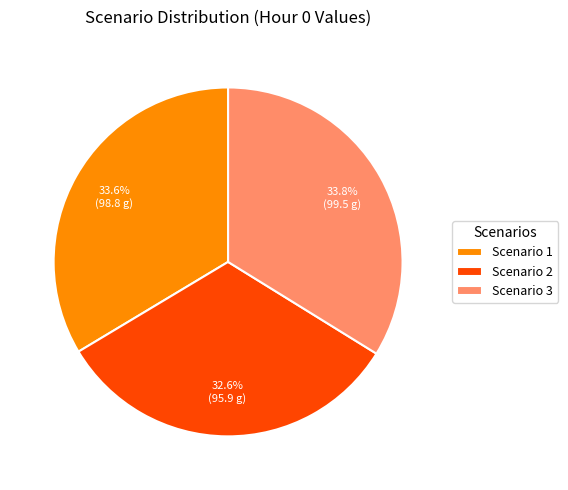

Which category has the smallest portion of the pie?

Scenario 2